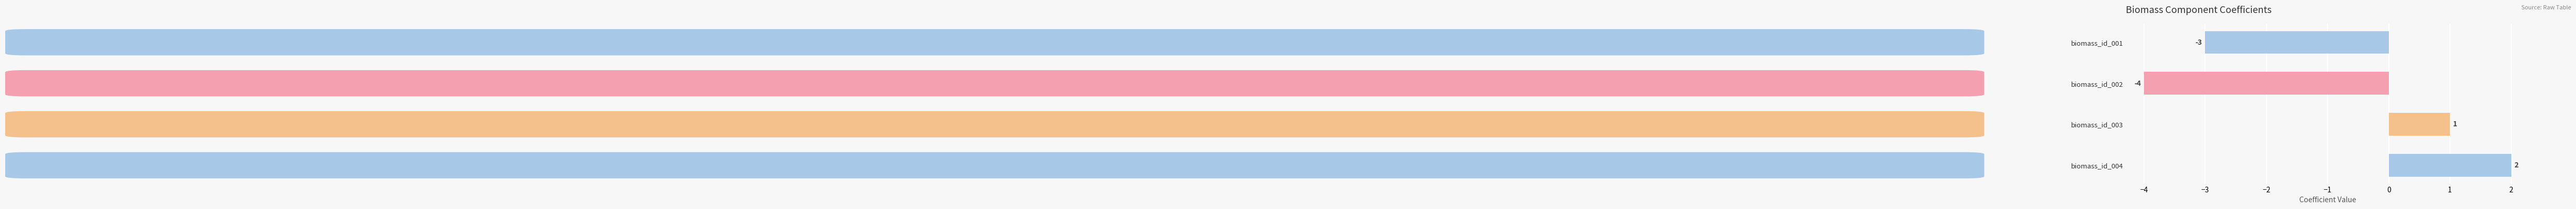

How many series are shown in this chart?

1